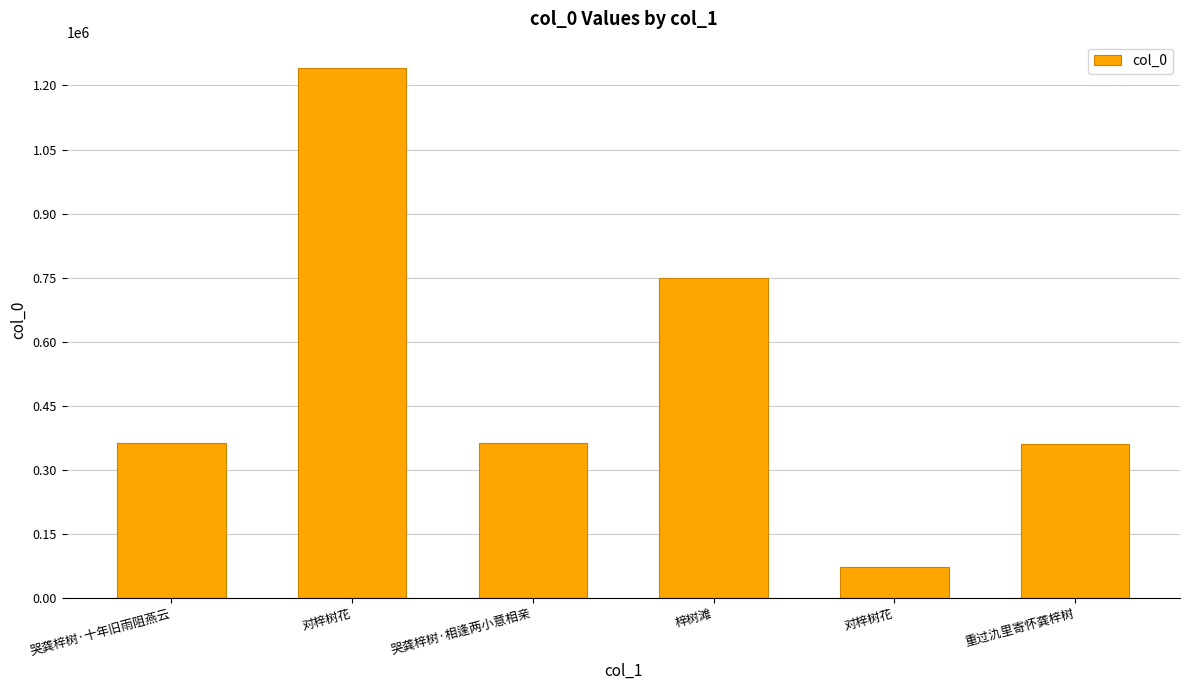

Does the chart contain any negative values?

No